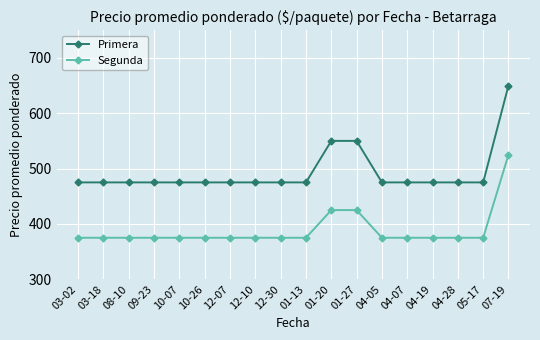

The value of Primera at 07-19 is 416. True or false?

False